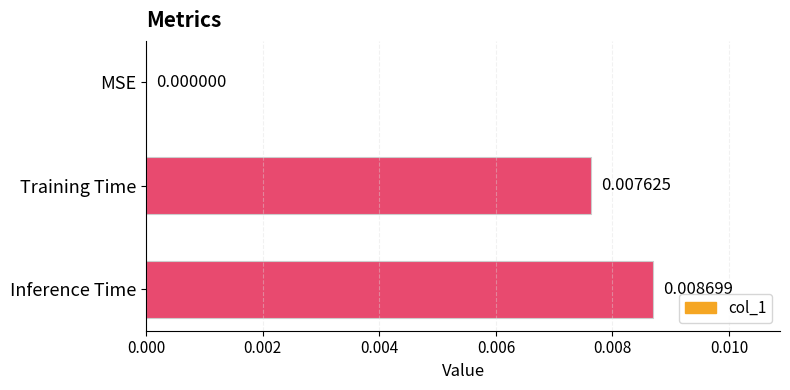

Which has a higher value, Inference Time or Training Time?

Inference Time